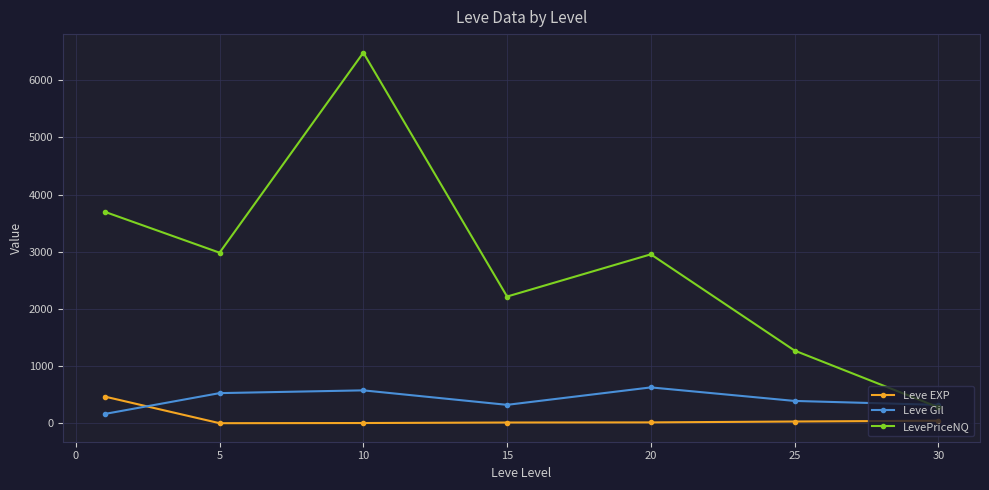

True or false: LevePriceNQ and Leve EXP intersect in this chart.

False